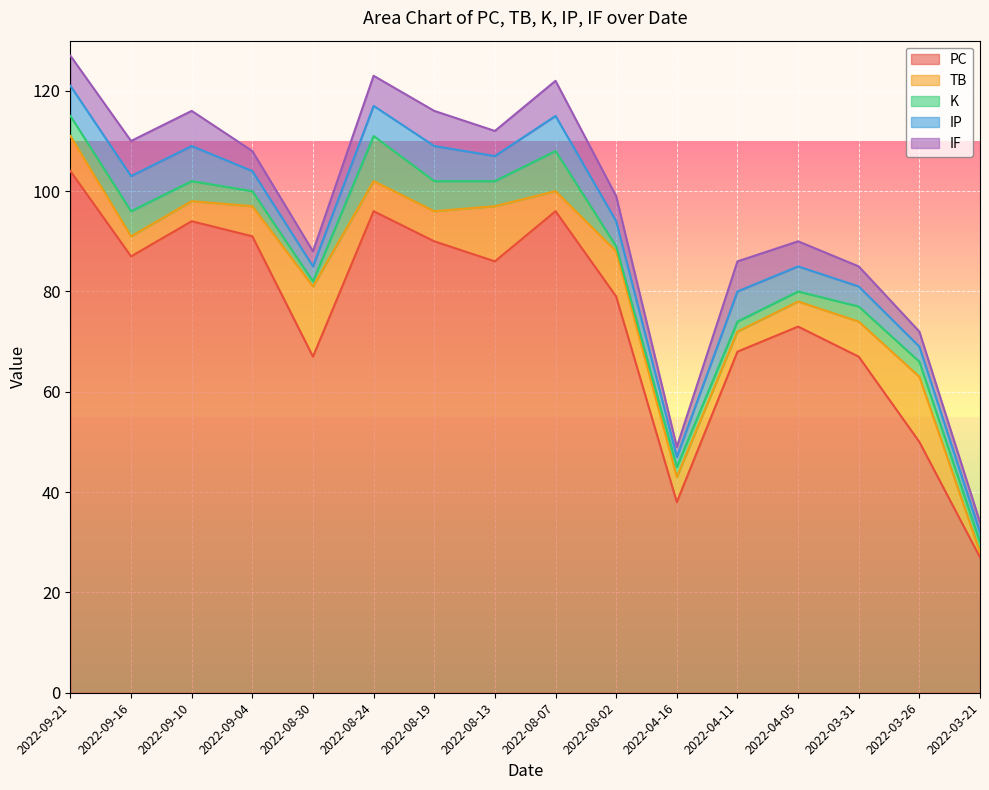

Where is PC nearest to the value 65?

2022-08-30